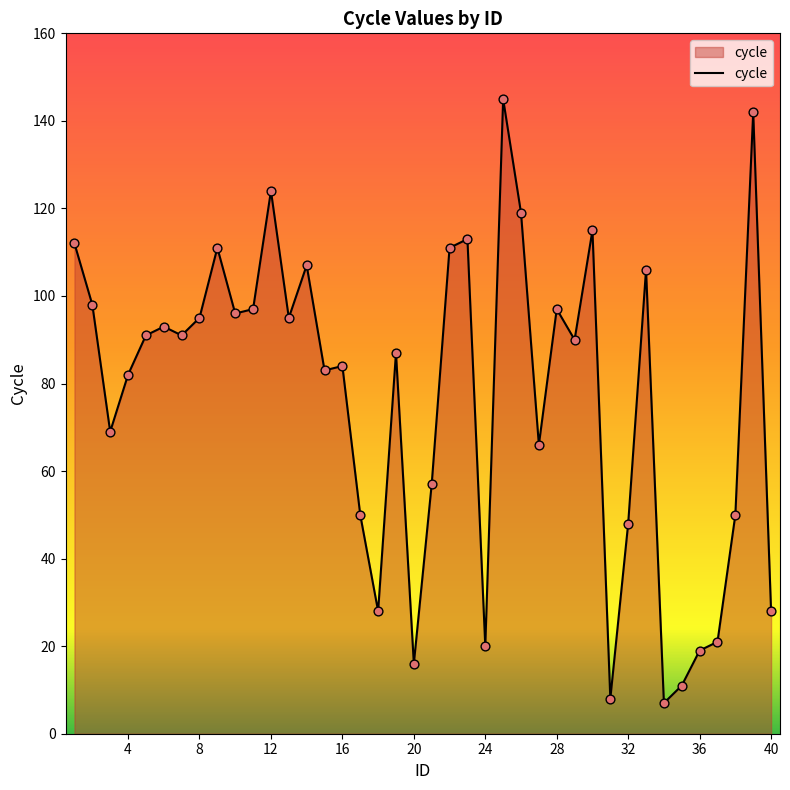

What is the maximum value shown in the chart?

145